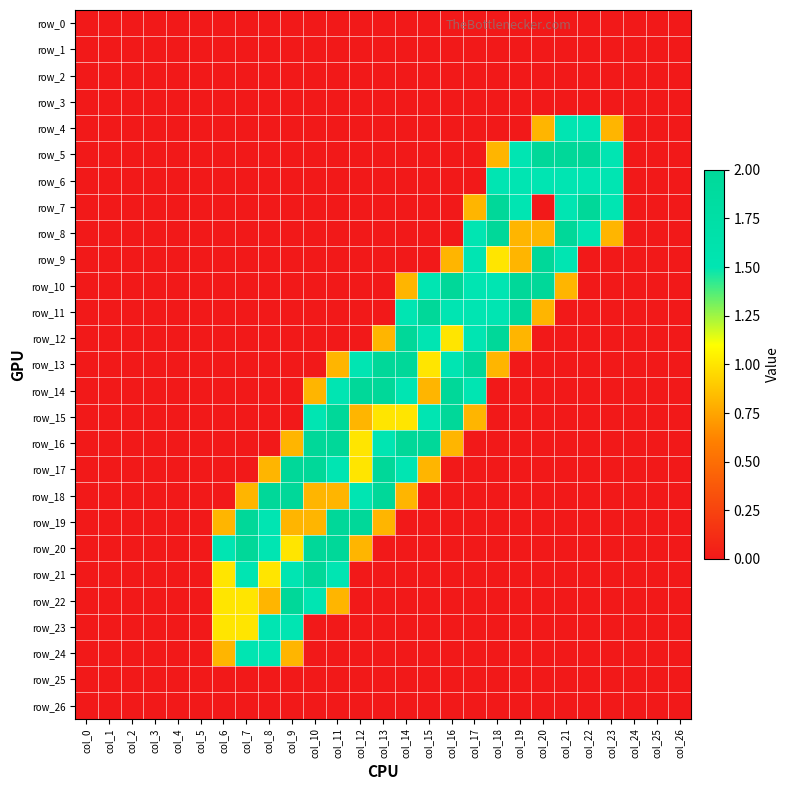

List the labels in order of row_18 value, smallest first.

col_0, col_1, col_2, col_3, col_4, col_5, col_6, col_15, col_16, col_17, col_18, col_19, col_20, col_21, col_22, col_23, col_24, col_25, col_26, col_7, col_10, col_11, col_14, col_12, col_8, col_9, col_13